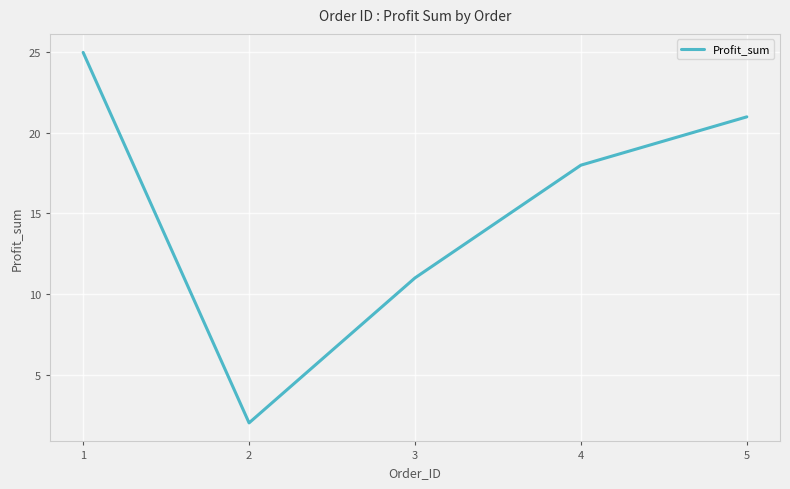

At which label does the data first exceed 18?

1